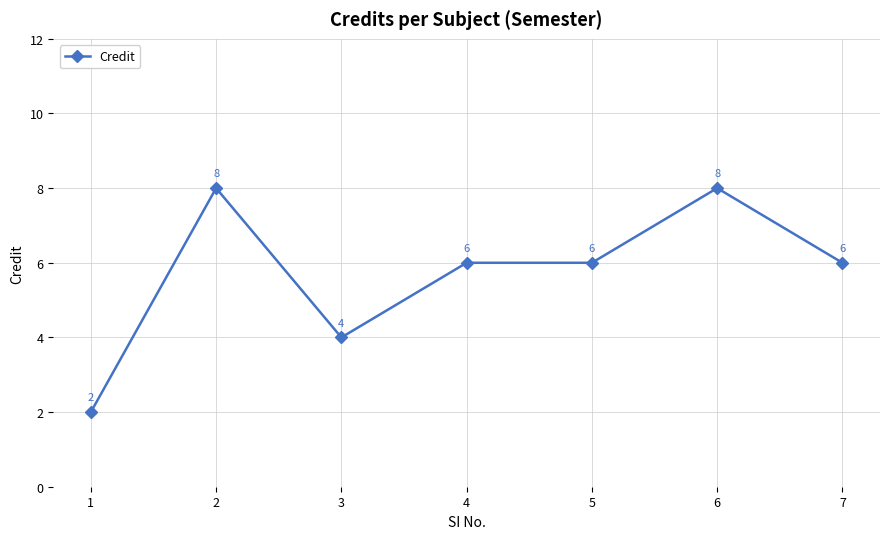

What is the change in value from 4 to 6?

+2